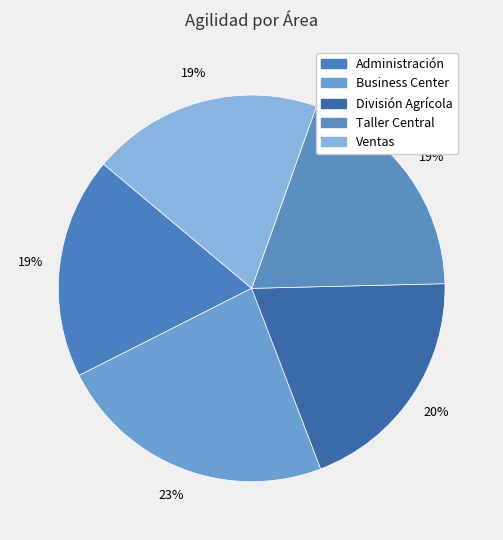

How many segments does this pie chart have?

5